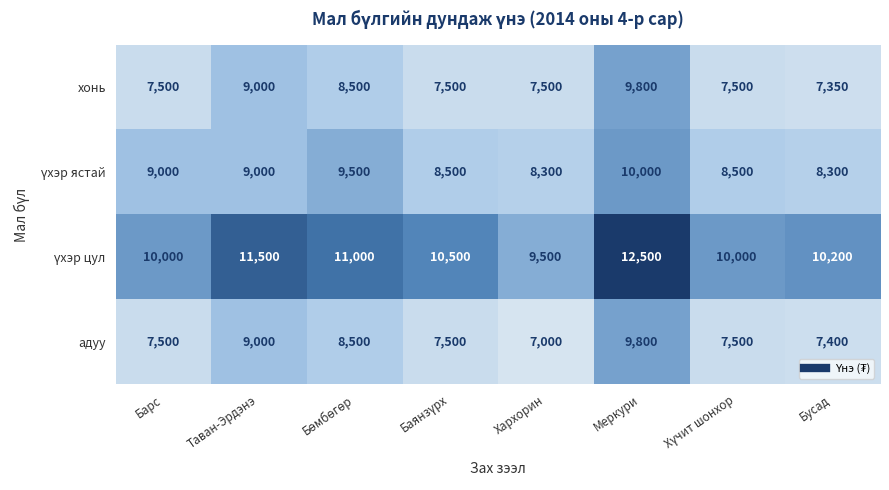

How many series are shown in this chart?

4